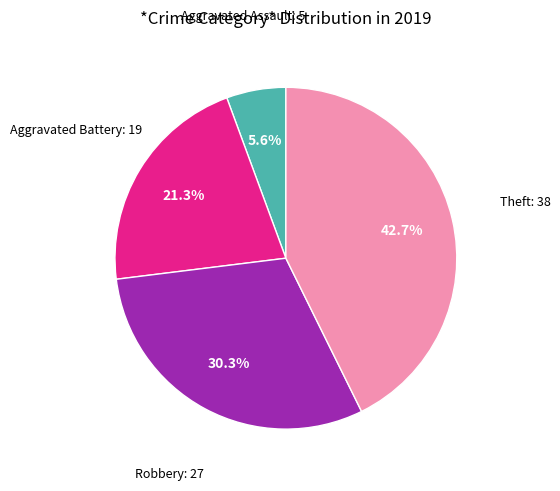

Is there any slice that represents more than half of the pie?

No